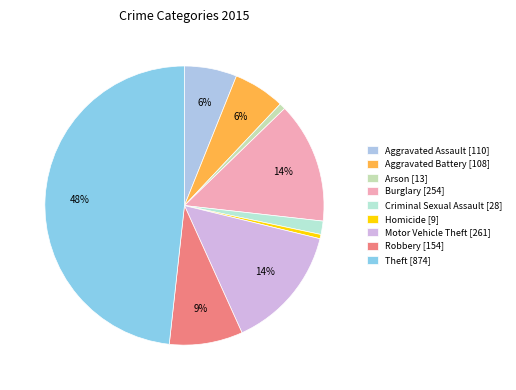

True or false: Theft accounts for 48% of the total.

True